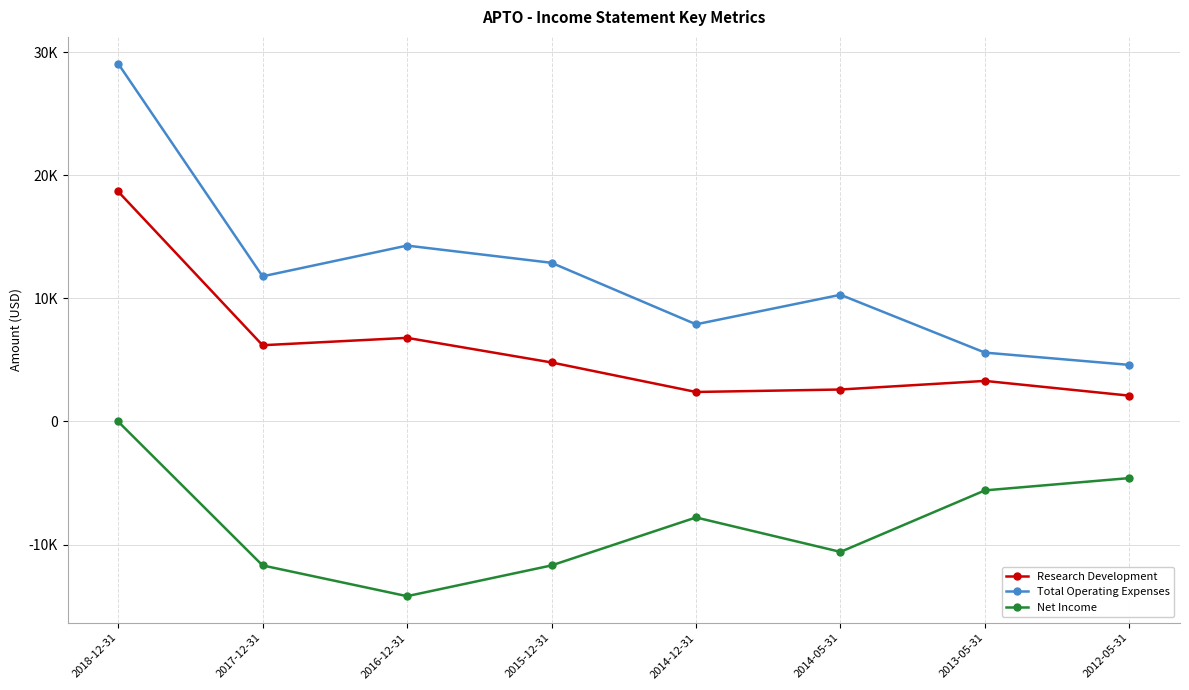

Reading left to right, list all the values displayed in this chart.

Research Development: 2018-12-31=18700	2017-12-31=6200	2016-12-31=6800	2015-12-31=4800	2014-12-31=2400	2014-05-31=2600	2013-05-31=3300	2012-05-31=2100
Total Operating Expenses: 2018-12-31=29100	2017-12-31=11800	2016-12-31=14300	2015-12-31=12900	2014-12-31=7900	2014-05-31=10300	2013-05-31=5600	2012-05-31=4600
Net Income: 2018-12-31=0	2017-12-31=-11700	2016-12-31=-14200	2015-12-31=-11700	2014-12-31=-7800	2014-05-31=-10600	2013-05-31=-5600	2012-05-31=-4600